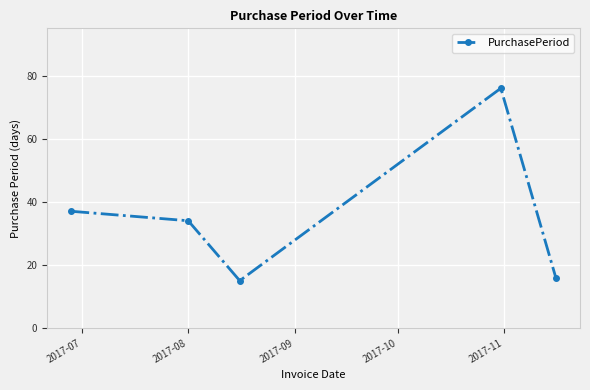

How many distinct data groups are displayed?

1